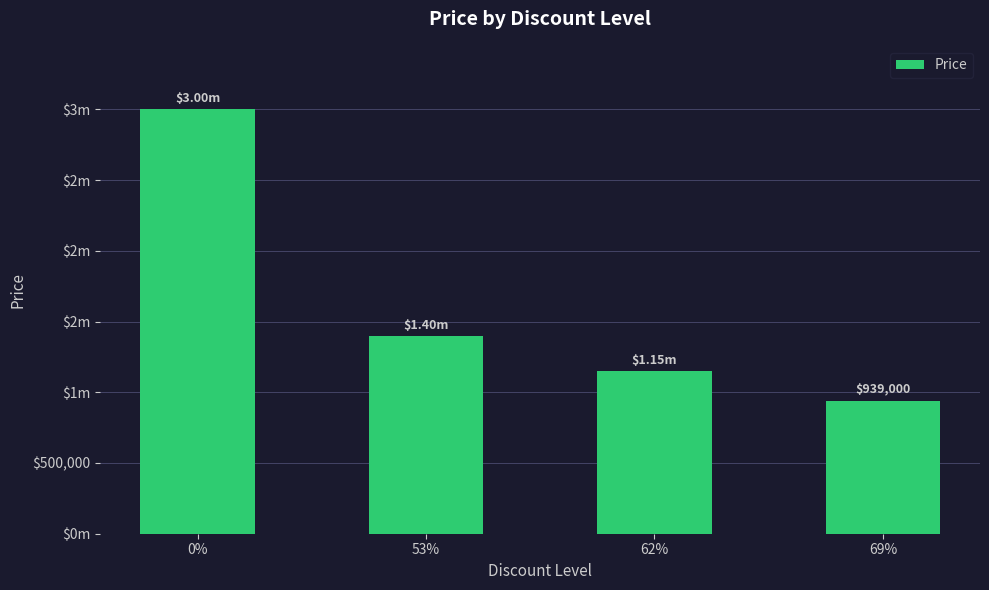

Rank the categories by value from highest to lowest.

0%, 53%, 62%, 69%